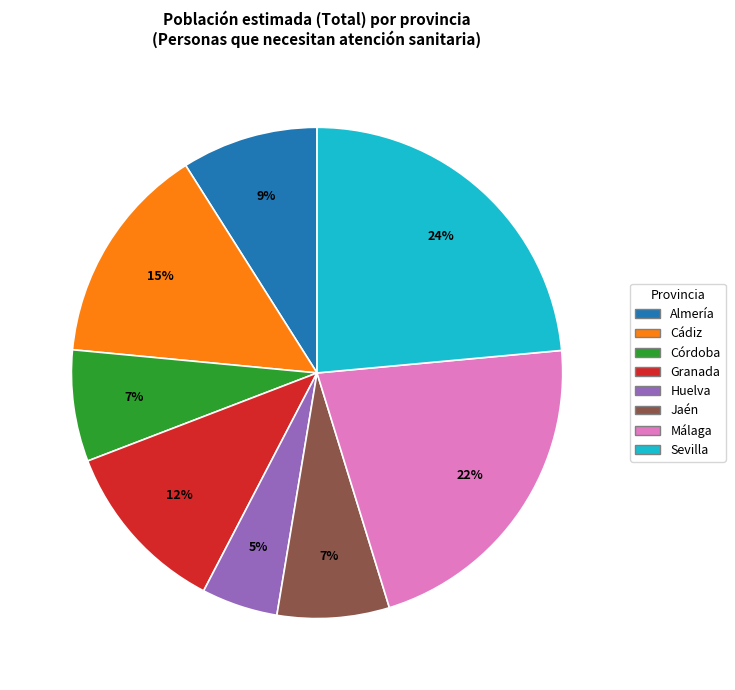

Is the sum of Sevilla and Huelva greater than half?

No